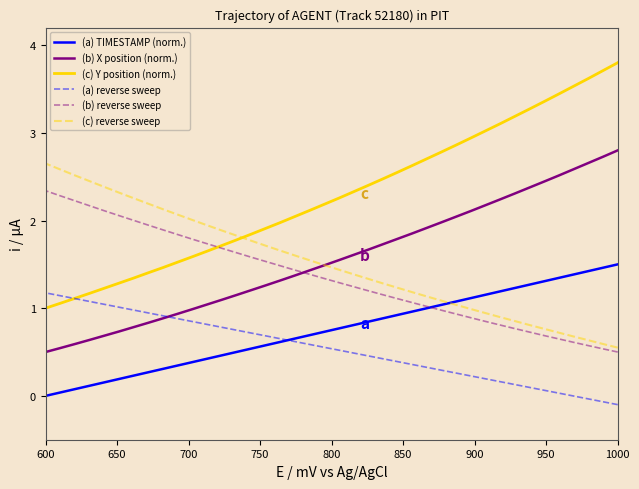

What is the minimum value for (b) X position (norm.)?

0.5